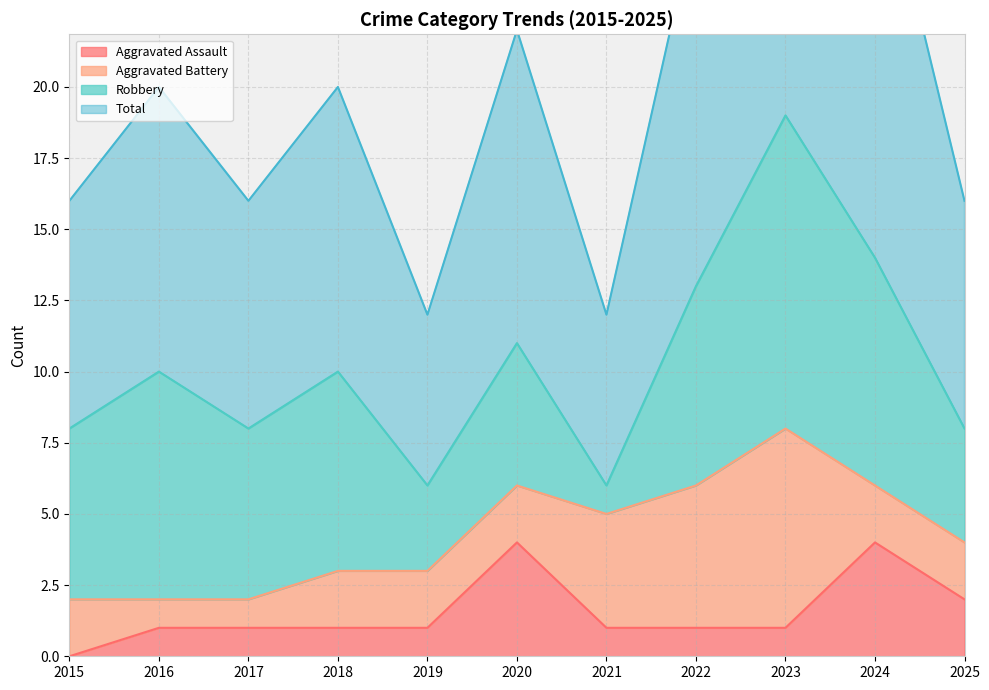

True or false: Aggravated Assault and Total cross at least once.

False